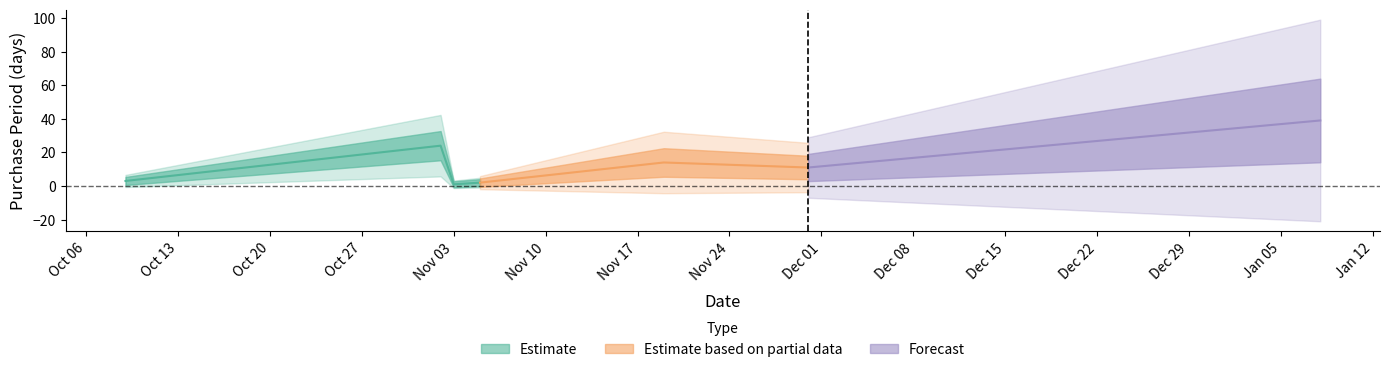

Where does the data first go above 11?

2015-11-02